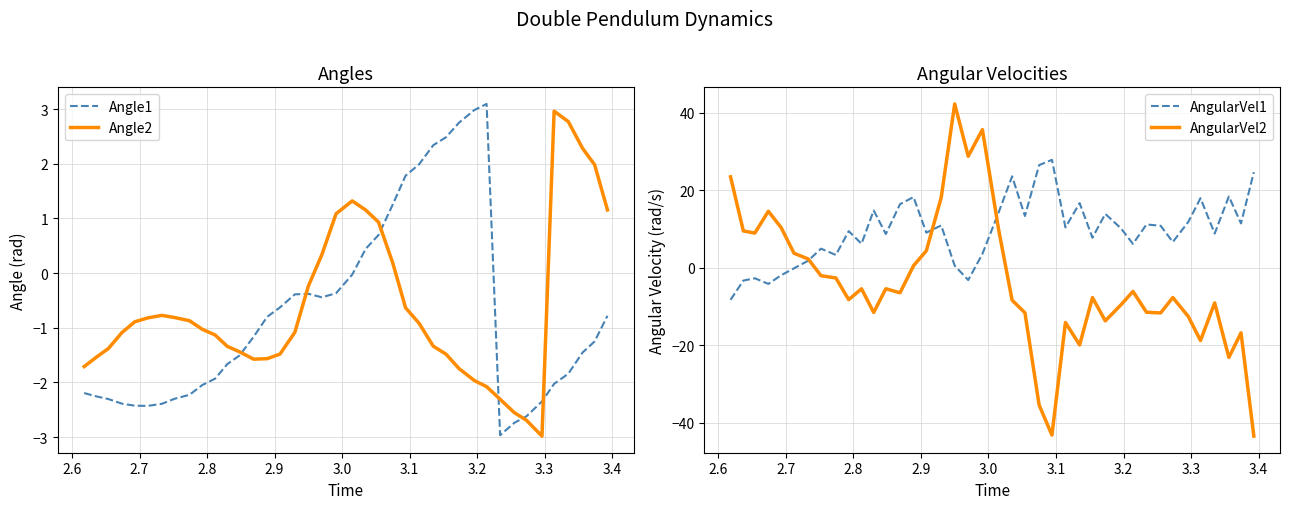

Which series ends up on top after the final intersection of Angle1 and Angle2?

Angle2